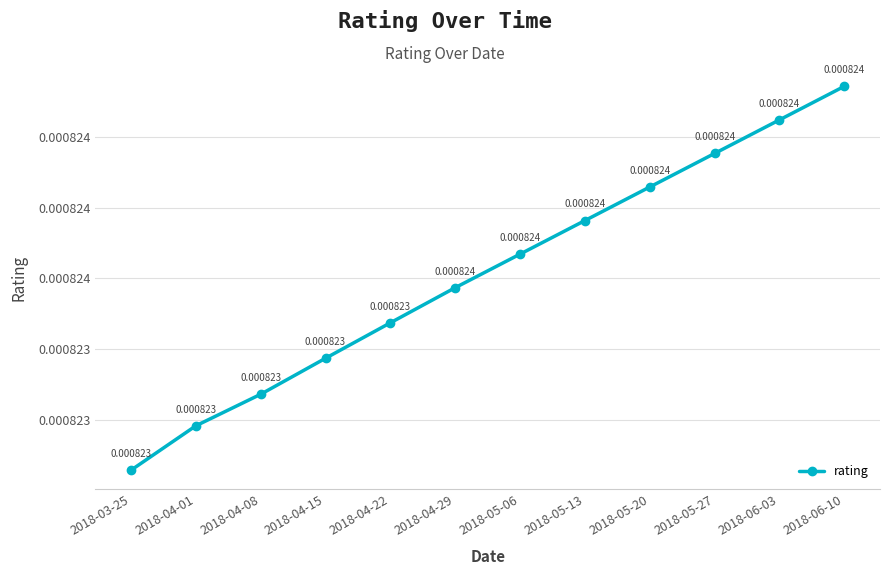

Rank the categories by value from highest to lowest.

2018-06-10, 2018-06-03, 2018-05-27, 2018-05-20, 2018-05-13, 2018-05-06, 2018-04-29, 2018-04-22, 2018-04-15, 2018-04-08, 2018-04-01, 2018-03-25